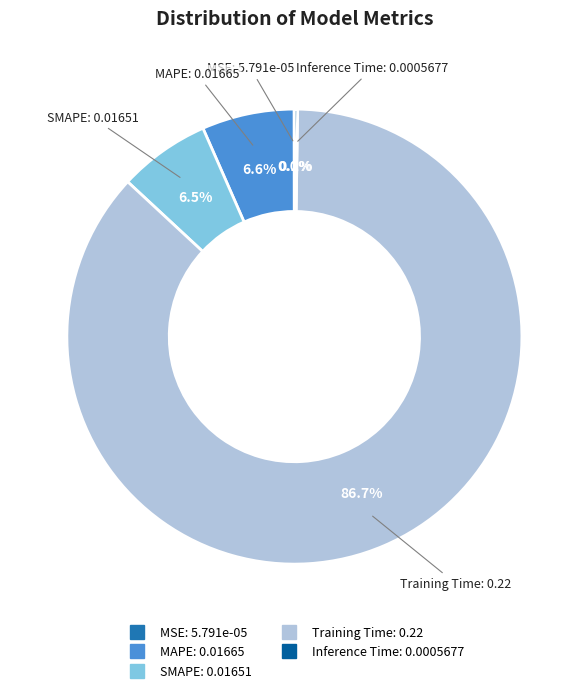

Is the sum of Training Time and MAPE greater than half?

Yes